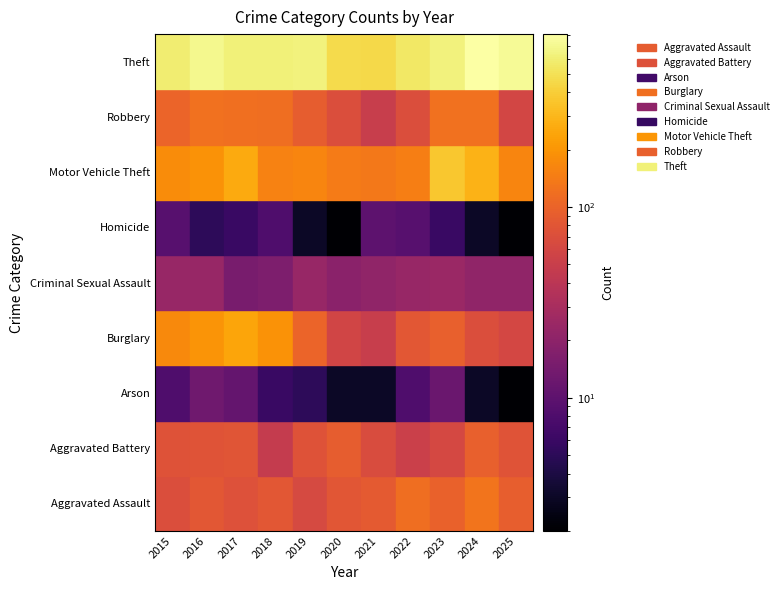

Reading left to right, what are all the values shown in this chart?

Aggravated Assault: 2015=70	2016=82	2017=73	2018=83	2019=64	2020=81	2021=87	2022=116	2023=97	2024=127	2025=93
Aggravated Battery: 2015=75	2016=77	2017=78	2018=47	2019=75	2020=91	2021=67	2022=51	2023=62	2024=95	2025=77
Arson: 2015=8	2016=13	2017=11	2018=6	2019=5	2020=3	2021=3	2022=8	2023=12	2024=3	2025=2
Burglary: 2015=170	2016=195	2017=241	2018=189	2019=101	2020=58	2021=49	2022=83	2023=94	2024=69	2025=61
Criminal Sexual Assault: 2015=23	2016=23	2017=15	2018=16	2019=23	2020=19	2021=21	2022=23	2023=24	2024=21	2025=21
Homicide: 2015=9	2016=5	2017=6	2018=8	2019=3	2020=2	2021=10	2022=9	2023=6	2024=3	2025=2
Motor Vehicle Theft: 2015=180	2016=189	2017=257	2018=153	2019=162	2020=142	2021=135	2022=148	2023=368	2024=282	2025=163
Robbery: 2015=102	2016=123	2017=119	2018=117	2019=90	2020=69	2021=49	2022=69	2023=121	2024=121	2025=59
Theft: 2015=594	2016=697	2017=613	2018=618	2019=634	2020=464	2021=450	2022=549	2023=638	2024=807	2025=720